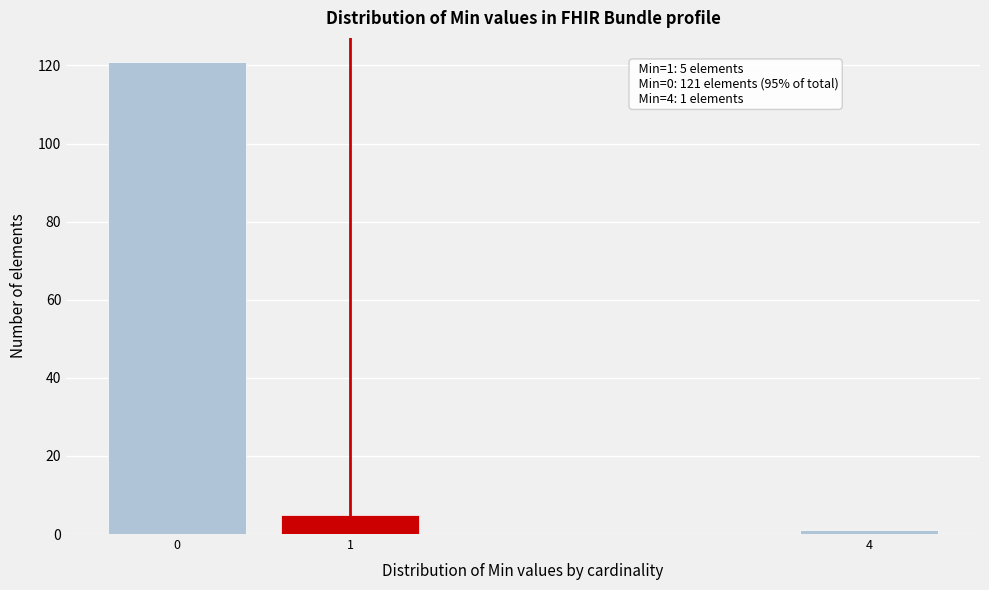

Reading left to right, list all the values displayed in this chart.

0=121	1=5	4=1